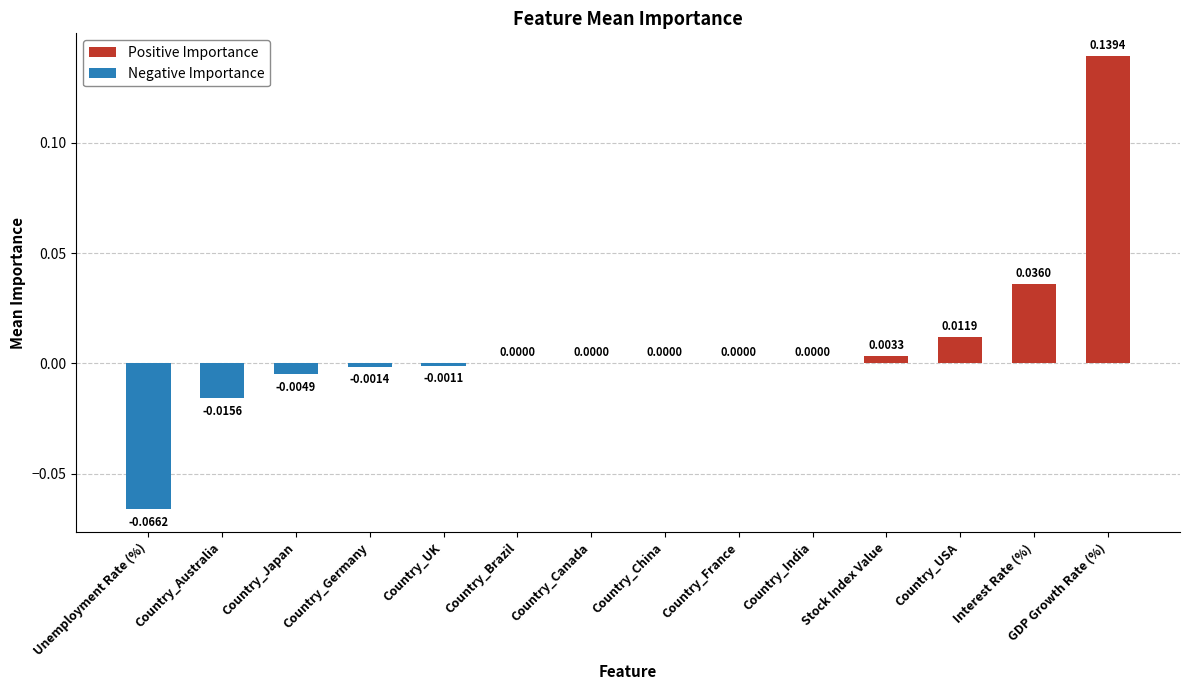

Which label corresponds to the smallest value in the chart?

Unemployment Rate (%)